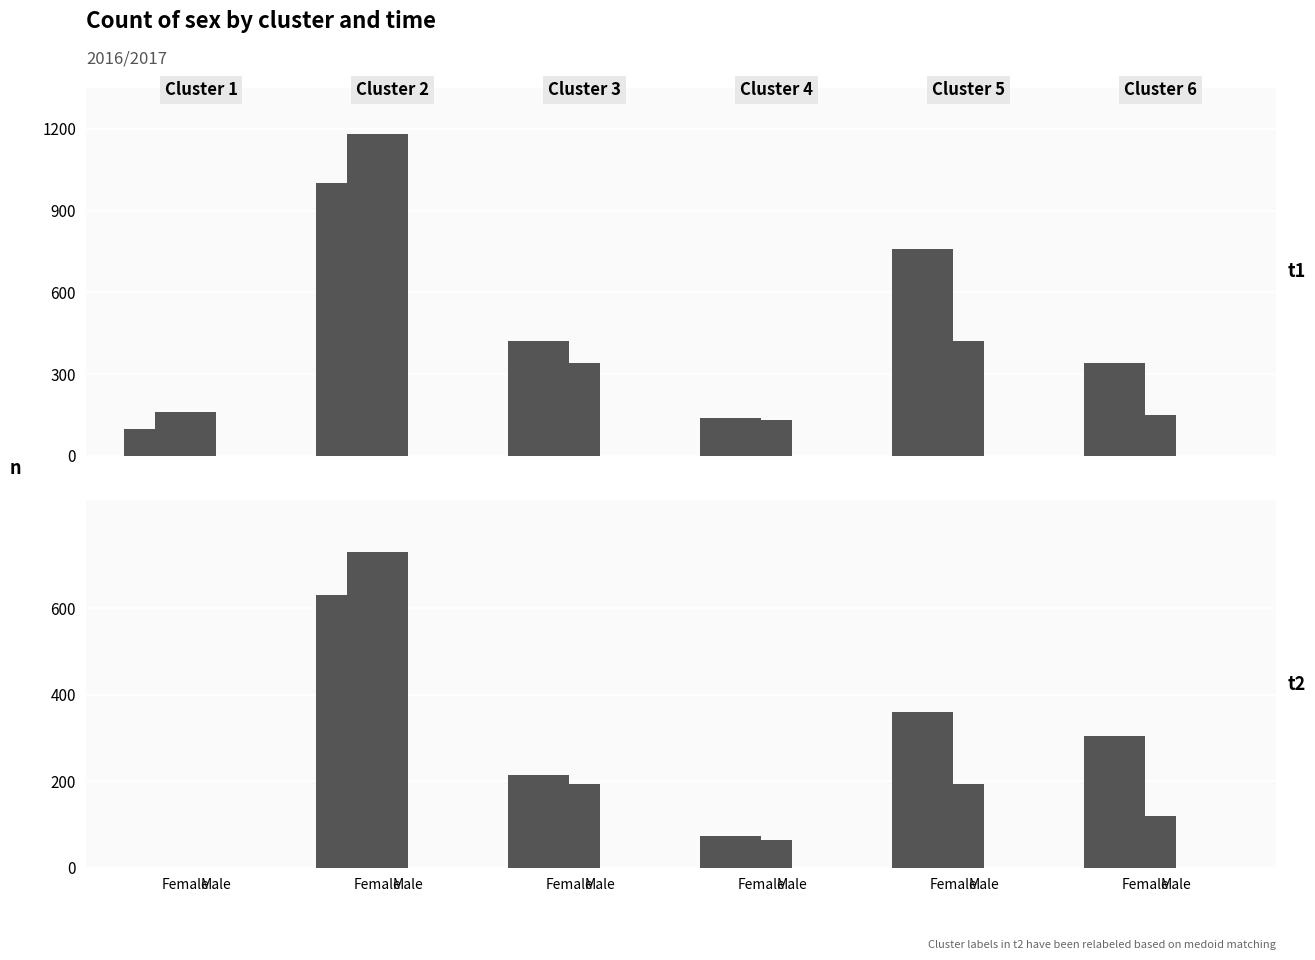

Rank the series by their maximum value, from highest to lowest.

Male, Female